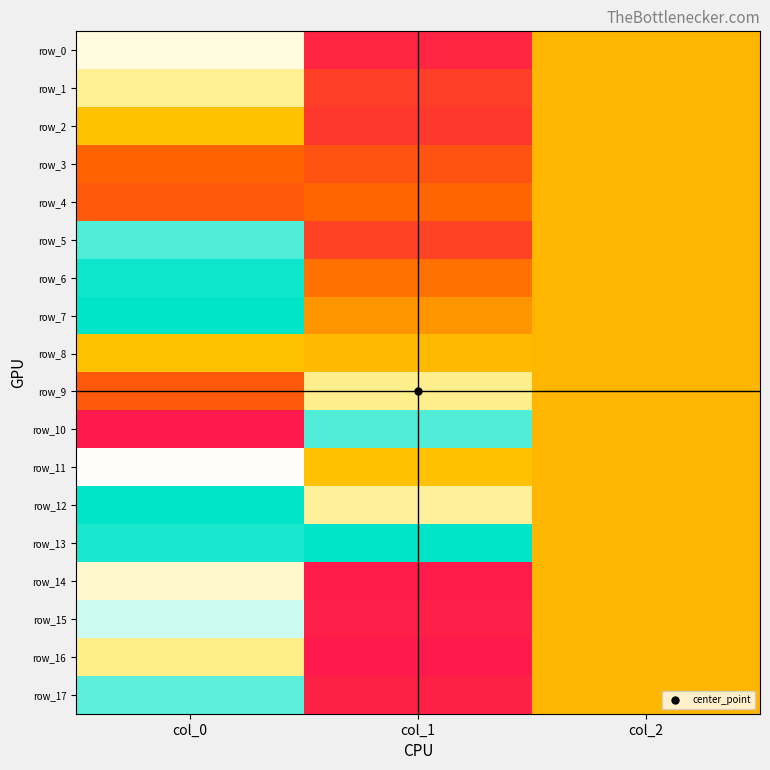

Is the value of row_6 at col_2 greater than the value of row_16 at col_1?

Yes